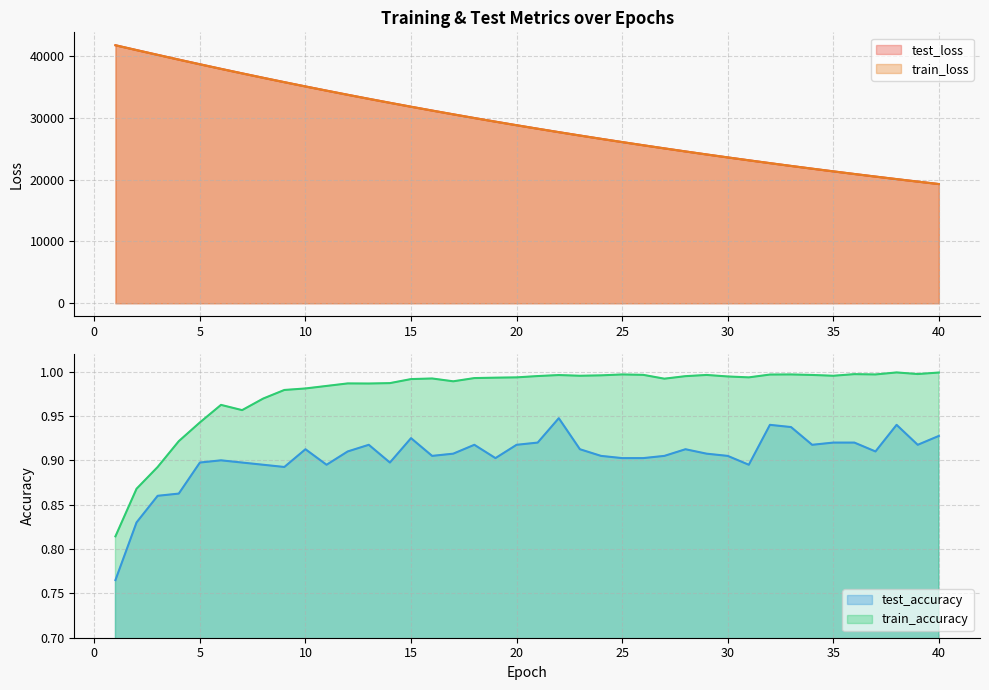

At which label does train_loss first exceed 28782?

1